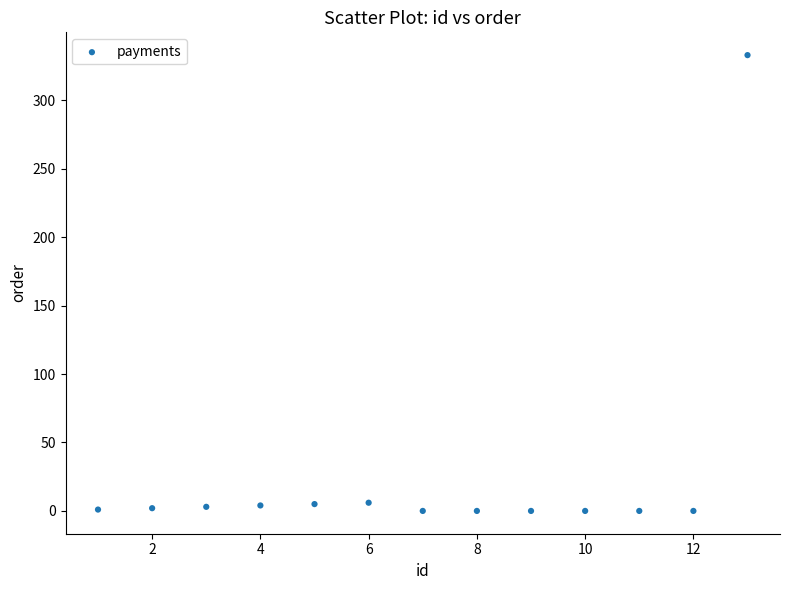

What is the range of Y values (max minus min)?

333